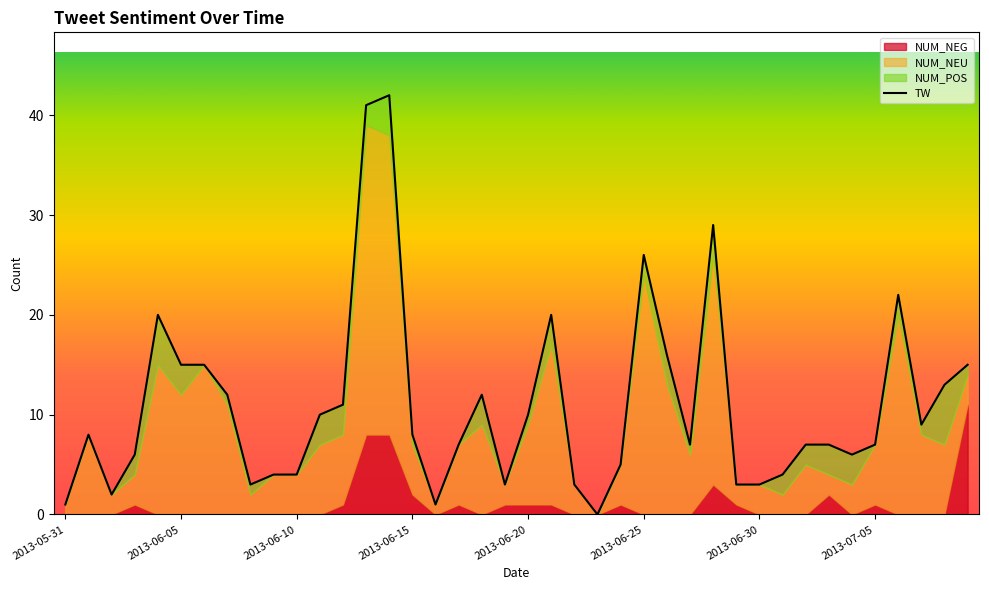

How many categories are shown in the chart?

40